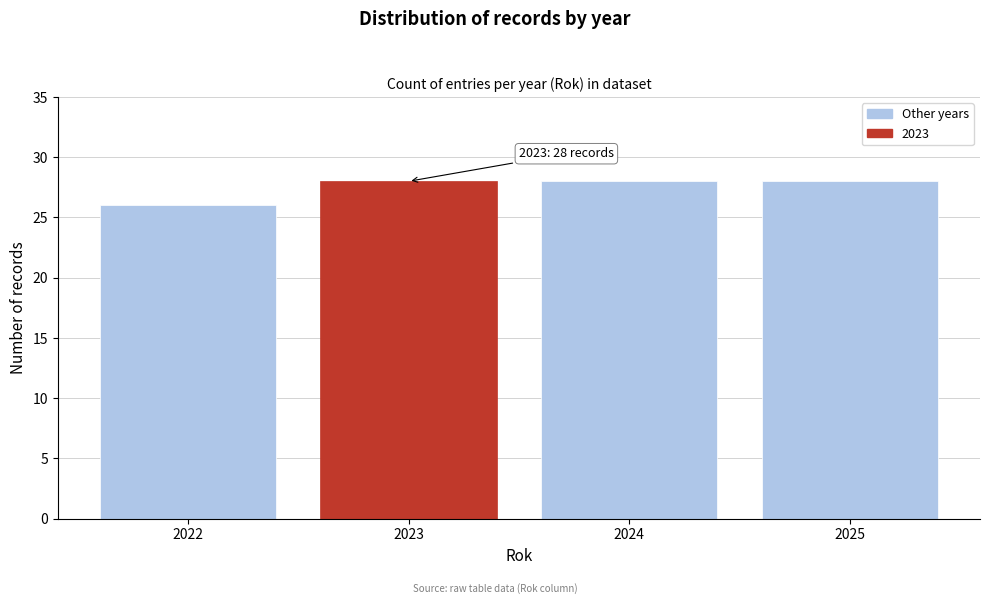

Reading left to right, extract all data points from this chart.

26	28	28	28